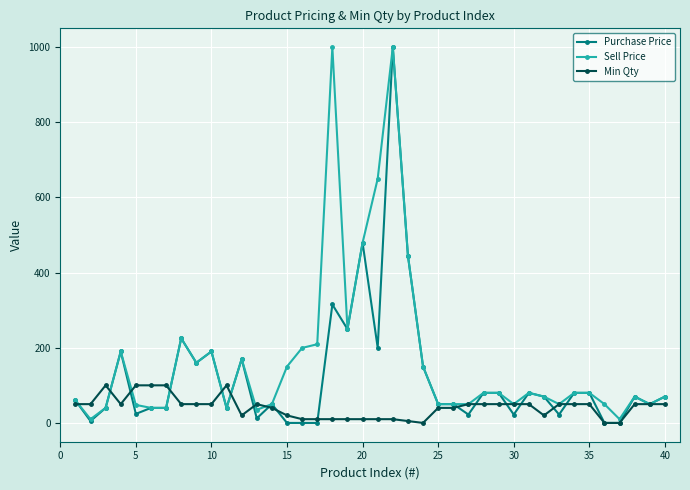

Which series has the largest total across all categories?

Sell Price